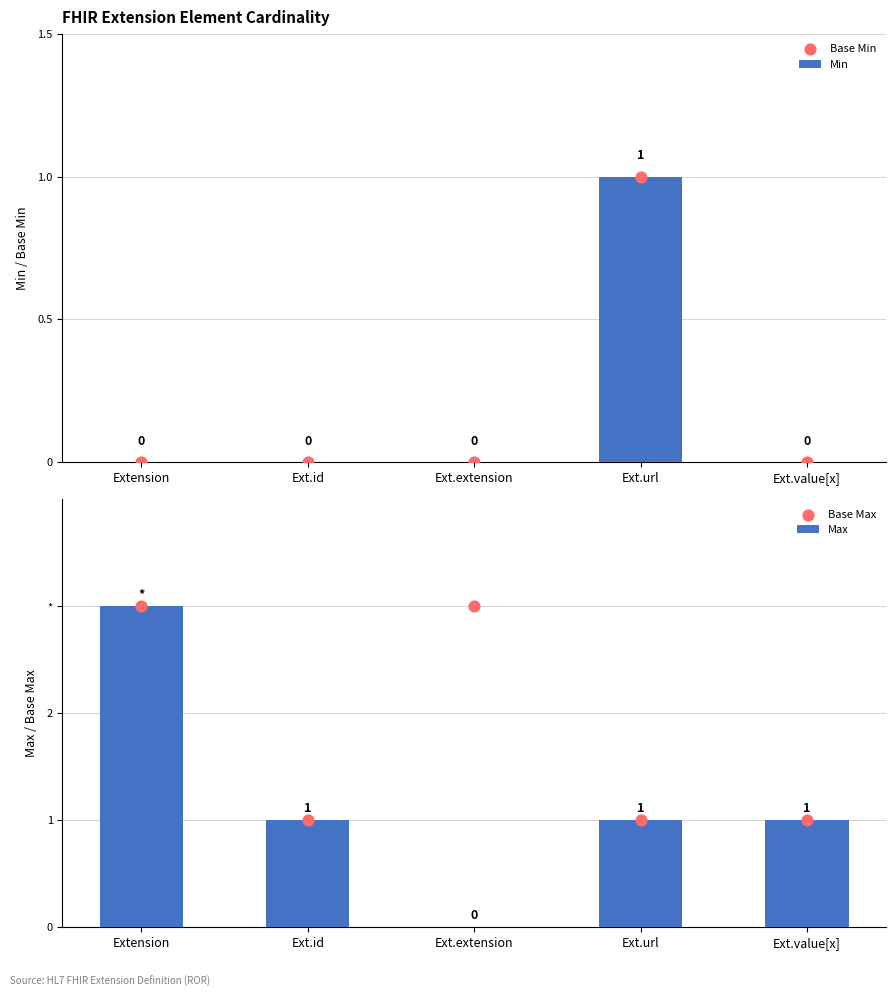

What is the total value across all series at Ext.url?

4